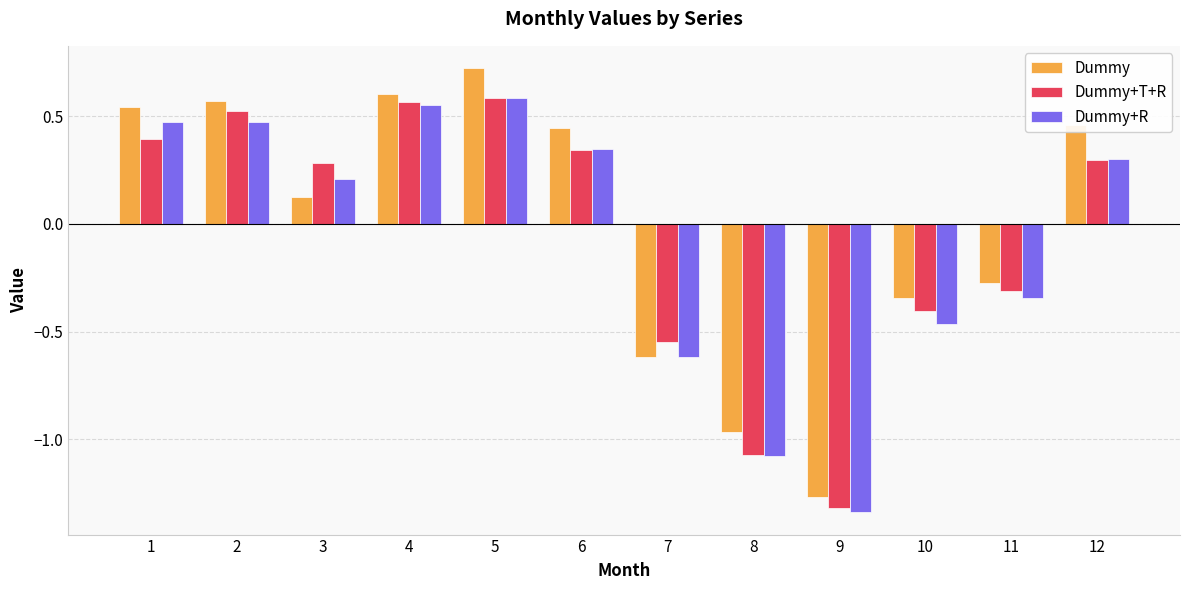

At which label does Dummy first exceed 0?

1